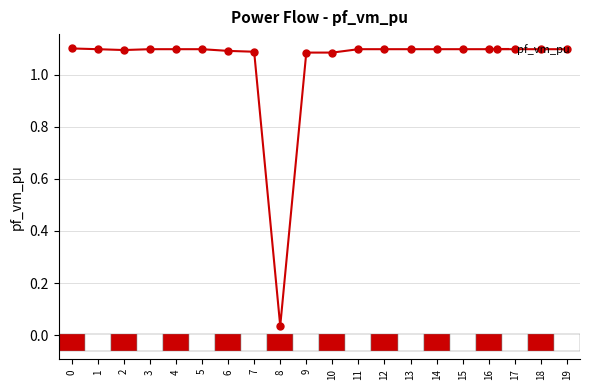

What is the ratio of the value at 10 to the value at 13?

1.0